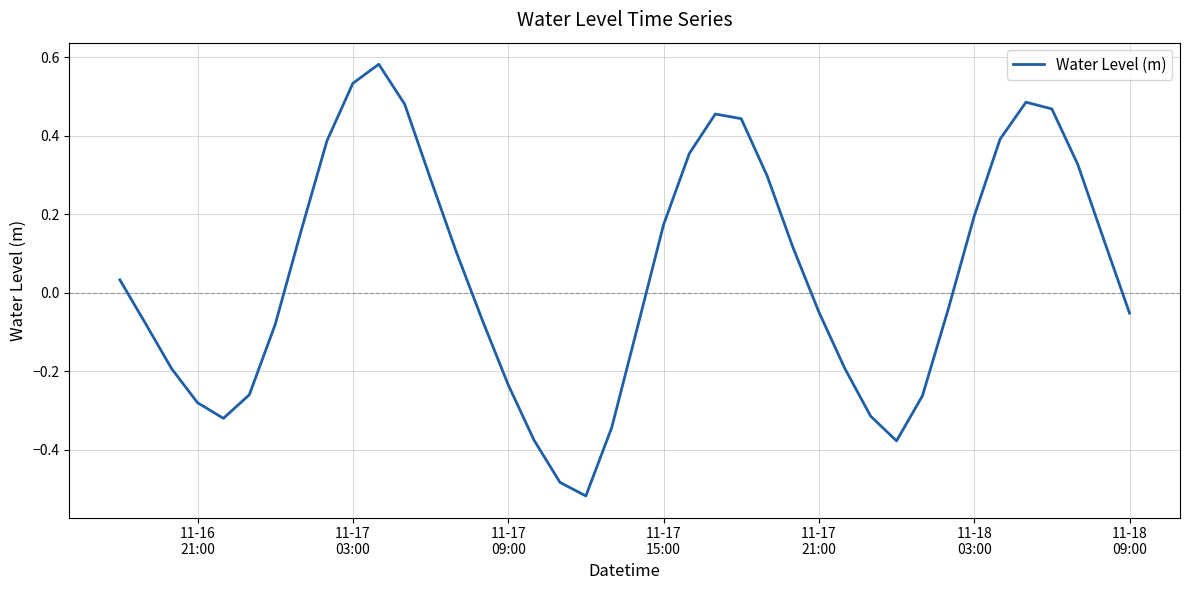

What is the difference between the maximum and minimum values?

1.1